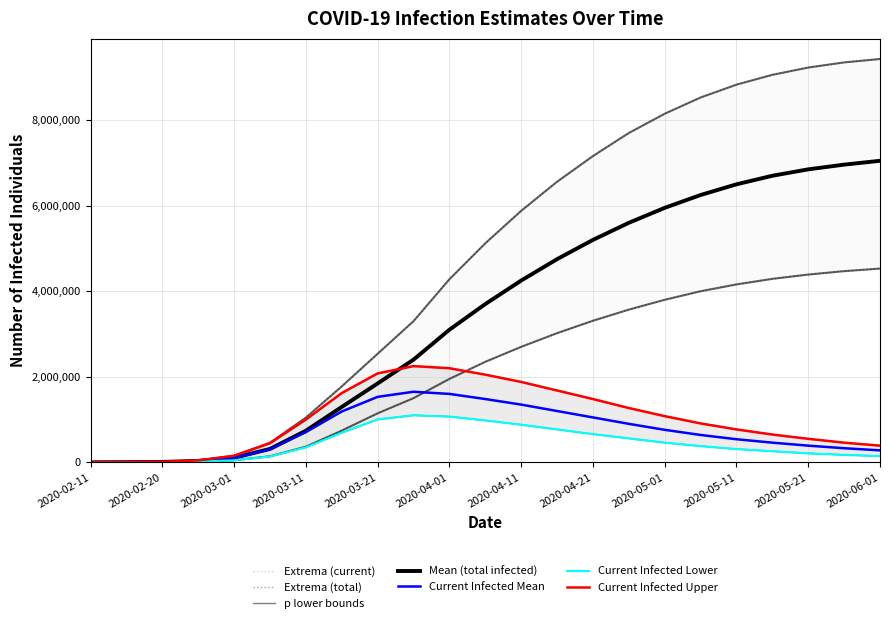

True or false: total_mean has more than 2 interior local peaks.

False